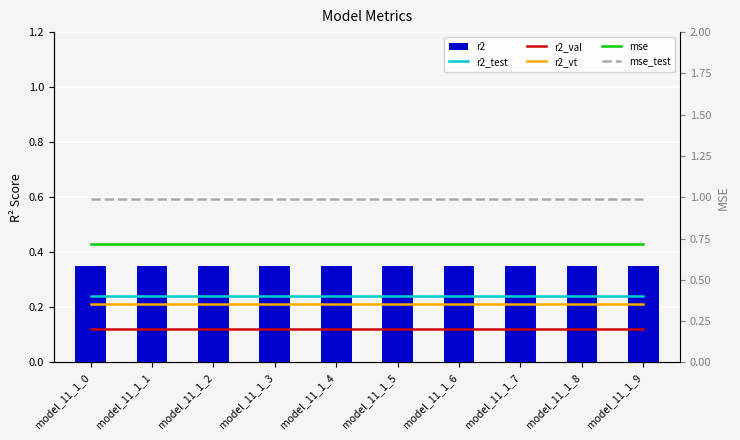

What are all the series names shown in the legend?

r2, r2_test, r2_val, r2_vt, mse, mse_test